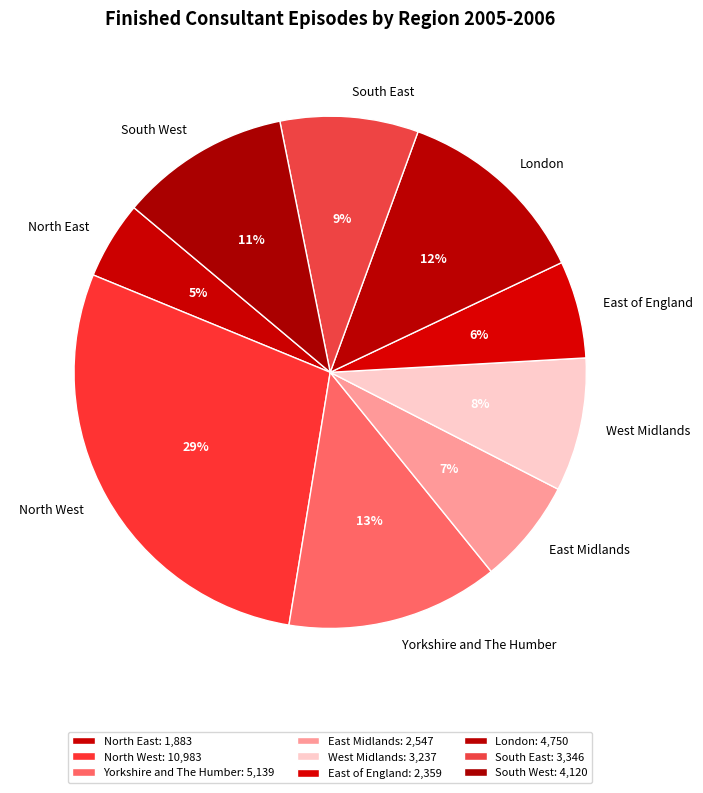

Does West Midlands represent more than half of the total?

No